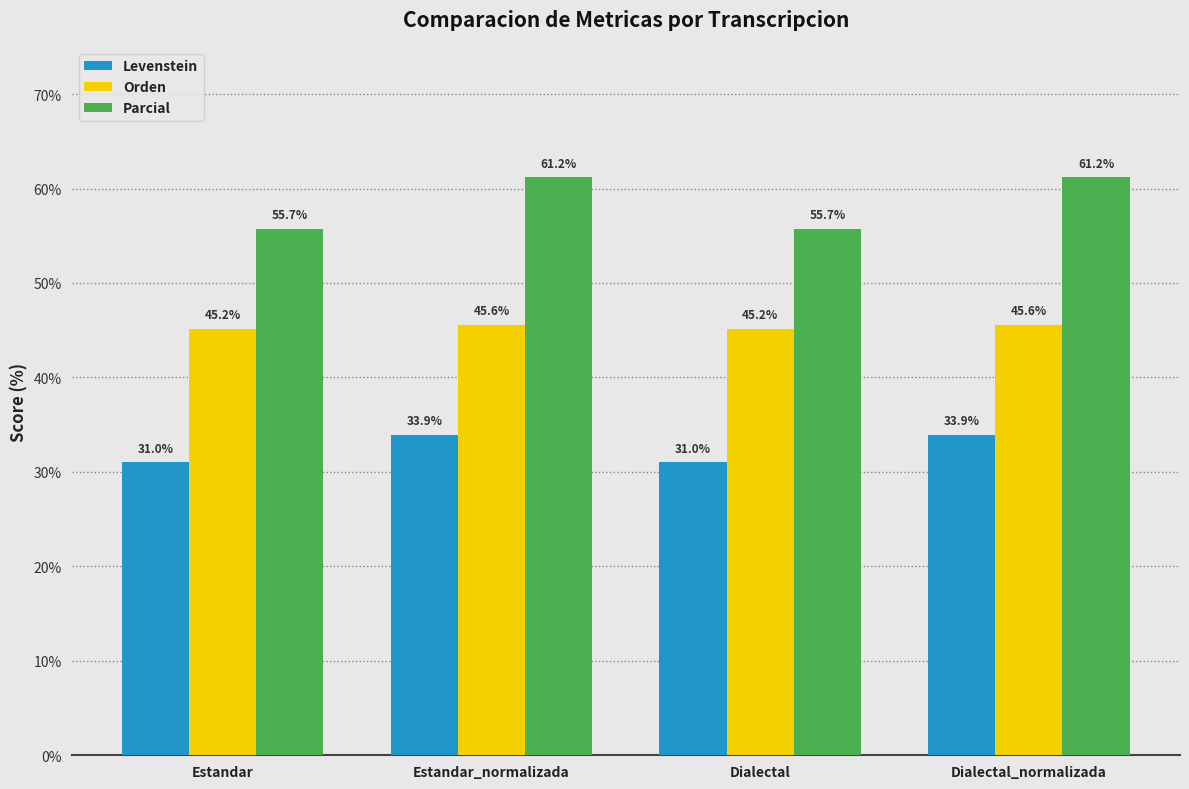

Reading left to right, list all the values displayed in this chart.

Levenstein: 31.0	33.9	31.0	33.9
Orden: 45.2	45.6	45.2	45.6
Parcial: 55.7	61.2	55.7	61.2